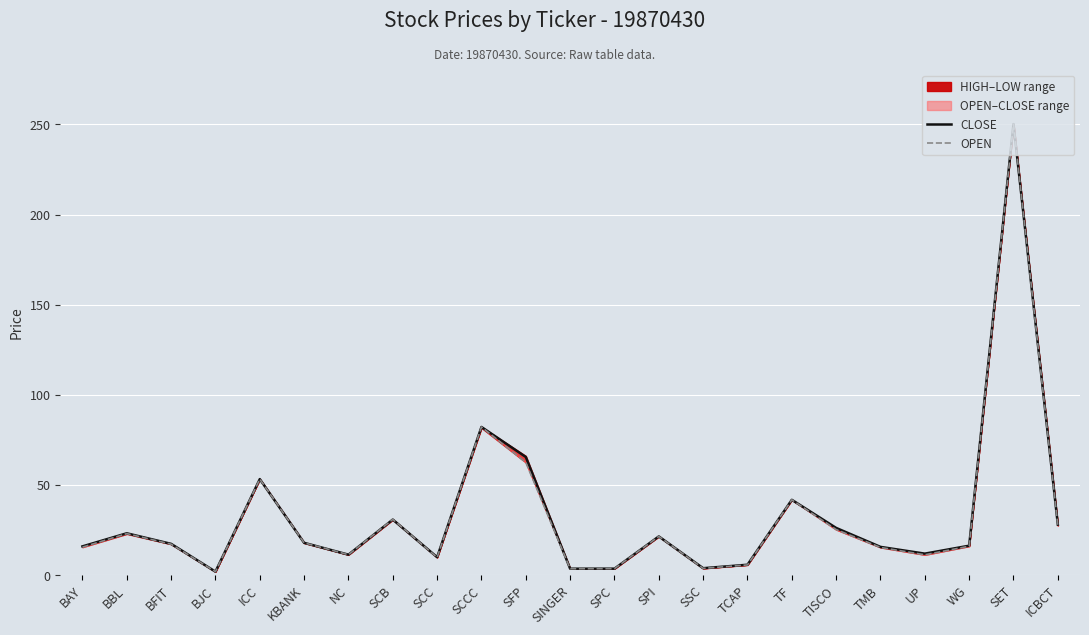

In OPEN, how many points are higher than both neighbors (excluding endpoints)?

7